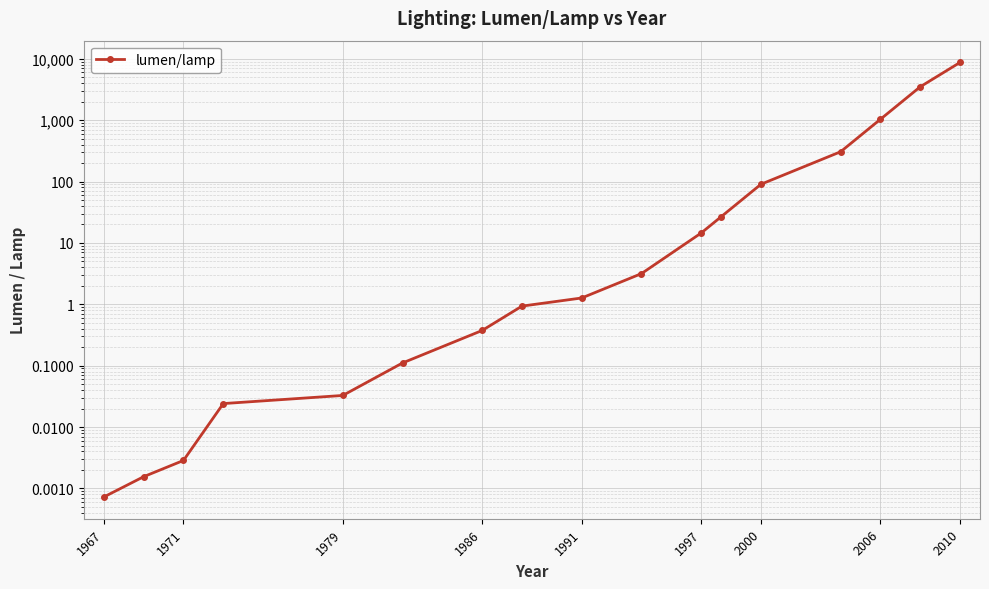

How many categories are shown in the chart?

17